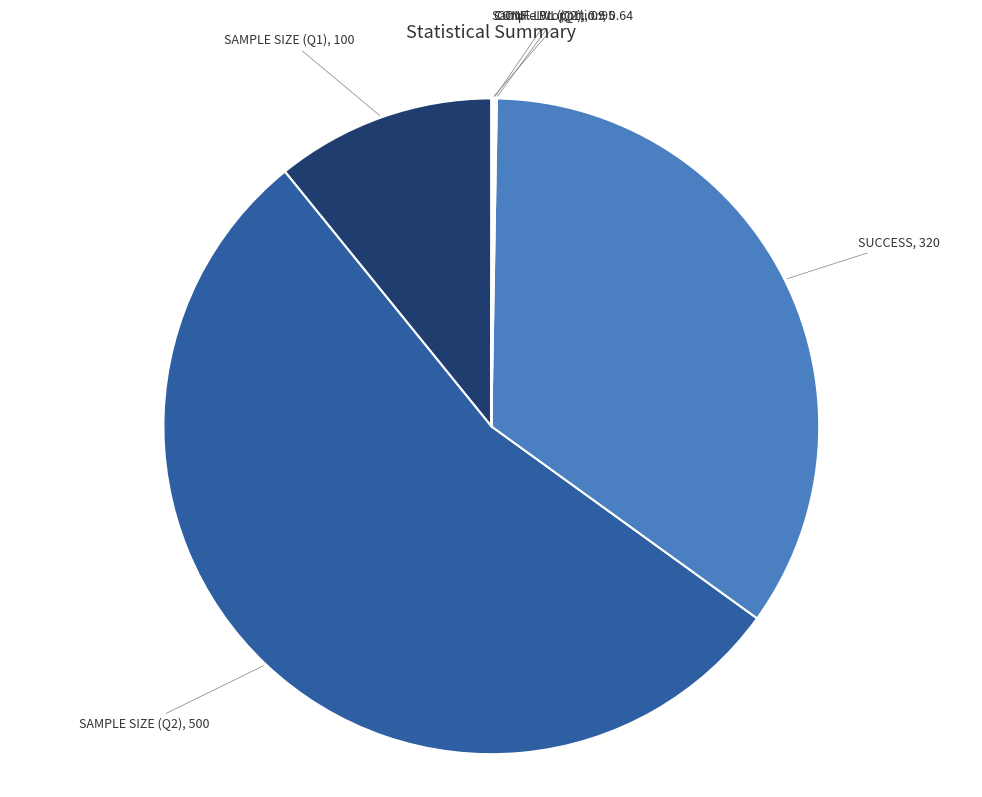

What is the majority slice?

SAMPLE SIZE (Q2)